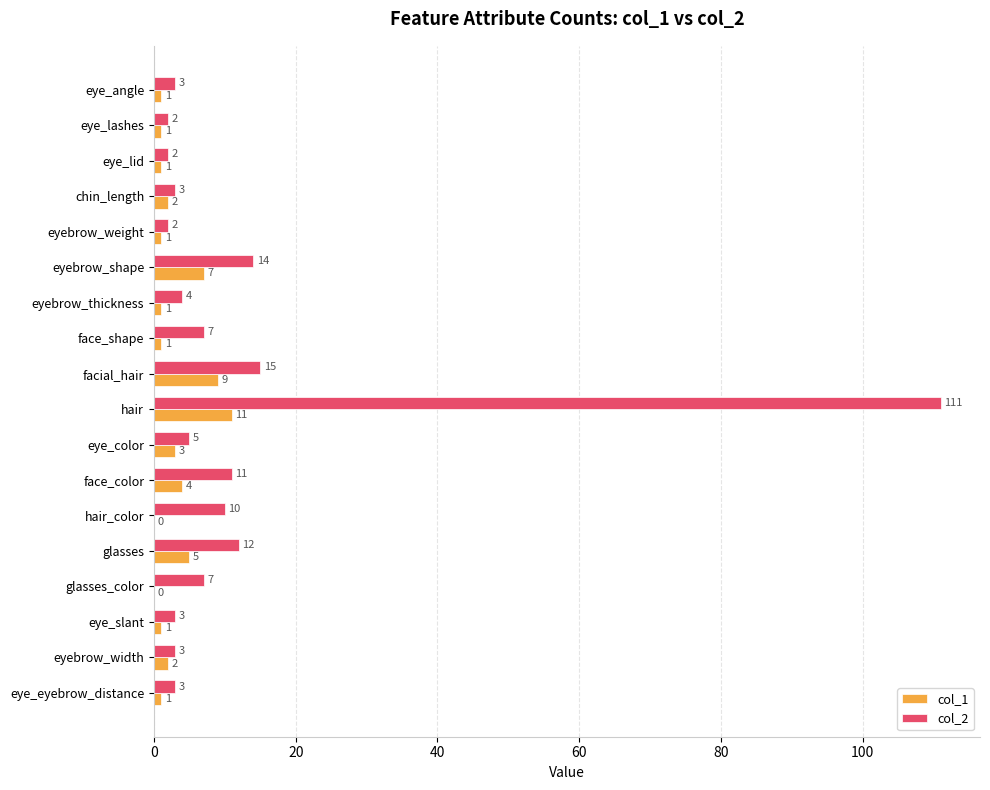

What is the average value of the col_1 series?

3